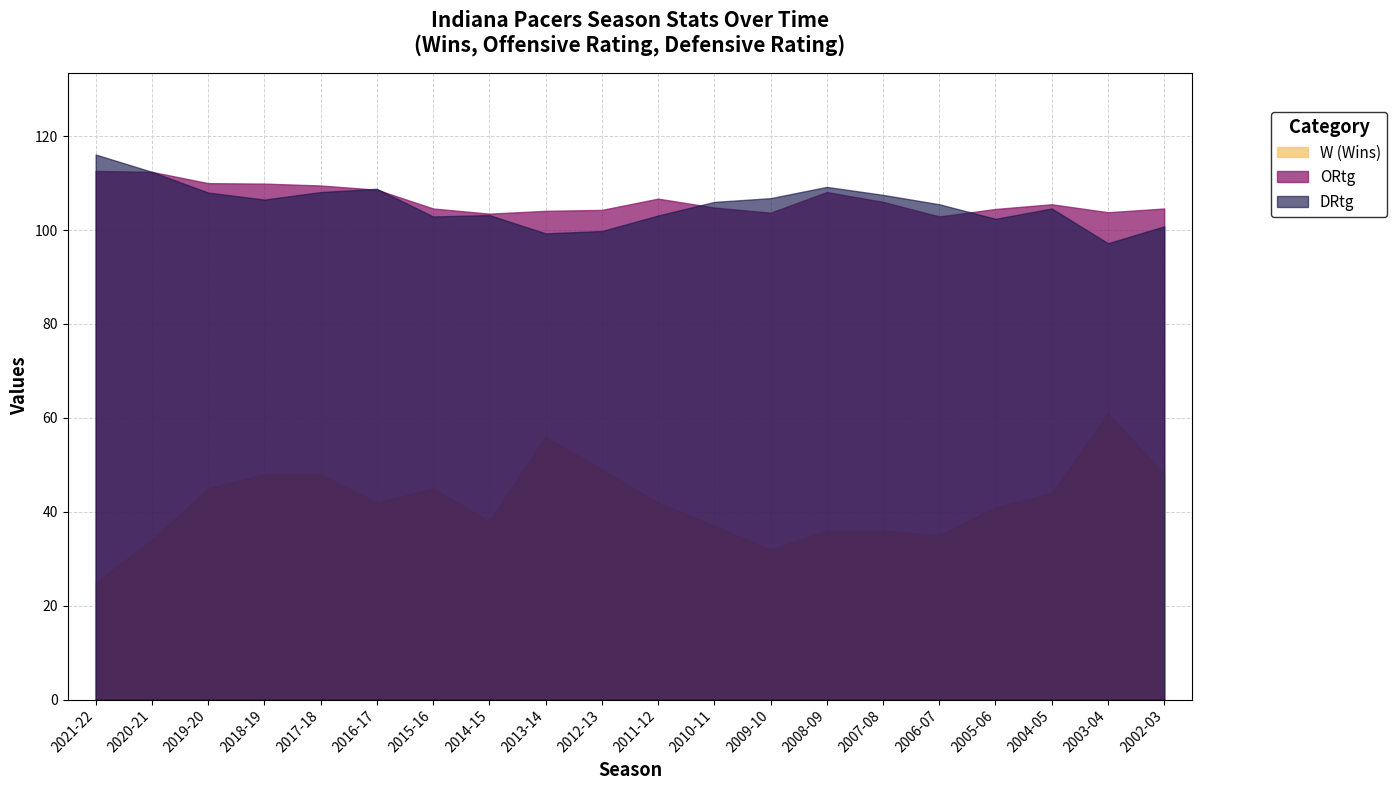

List the labels in order of W value, smallest first.

2021-22, 2009-10, 2020-21, 2006-07, 2008-09, 2007-08, 2010-11, 2014-15, 2005-06, 2016-17, 2011-12, 2004-05, 2019-20, 2015-16, 2018-19, 2017-18, 2002-03, 2012-13, 2013-14, 2003-04